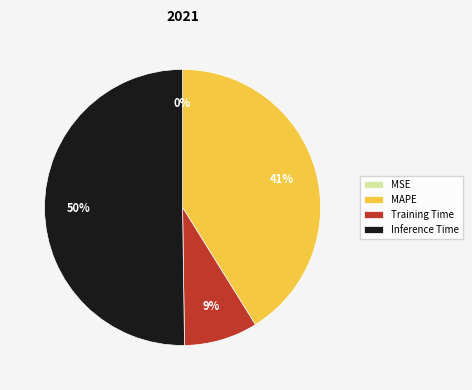

Between Inference Time and Training Time, which is larger?

Inference Time